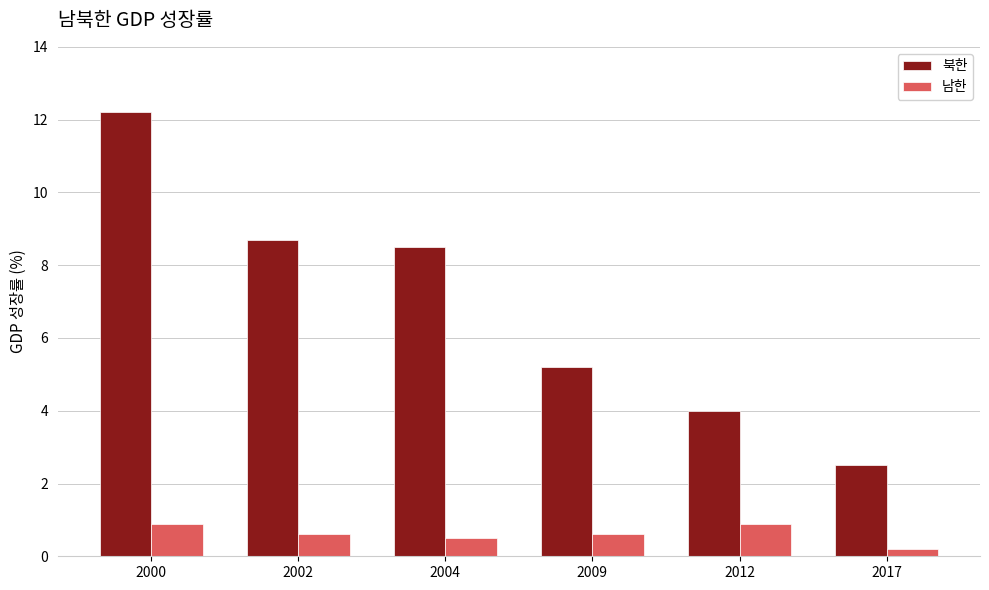

The value of 북한 at 2012 is 5.3. True or false?

False